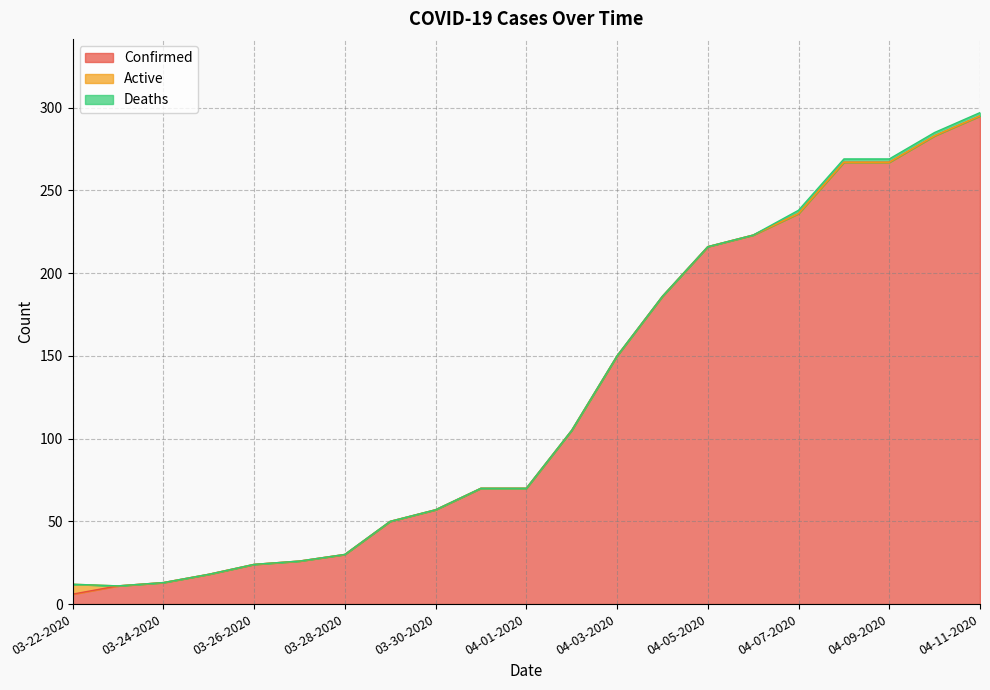

At which label does Active reach its peak?

03-22-2020